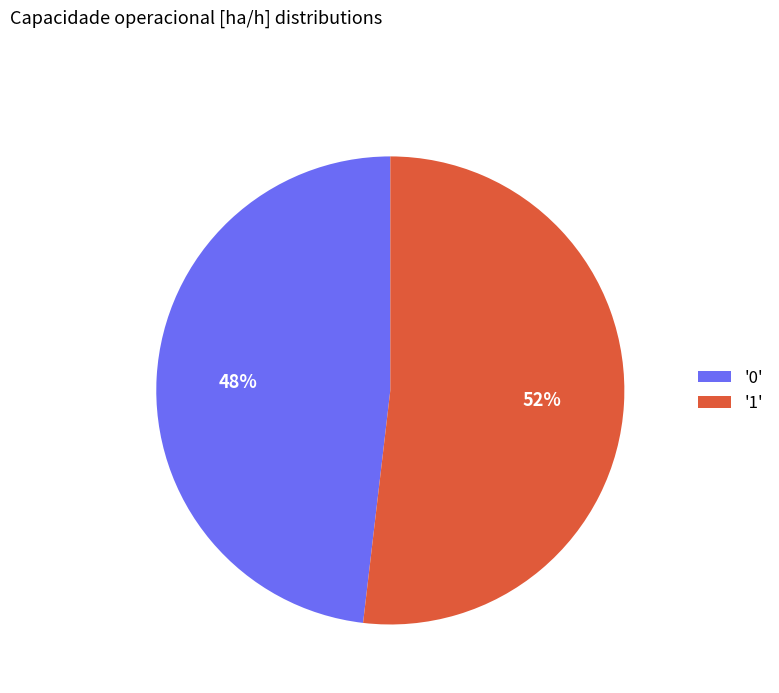

Which has a higher value, '1' or '0'?

'1'